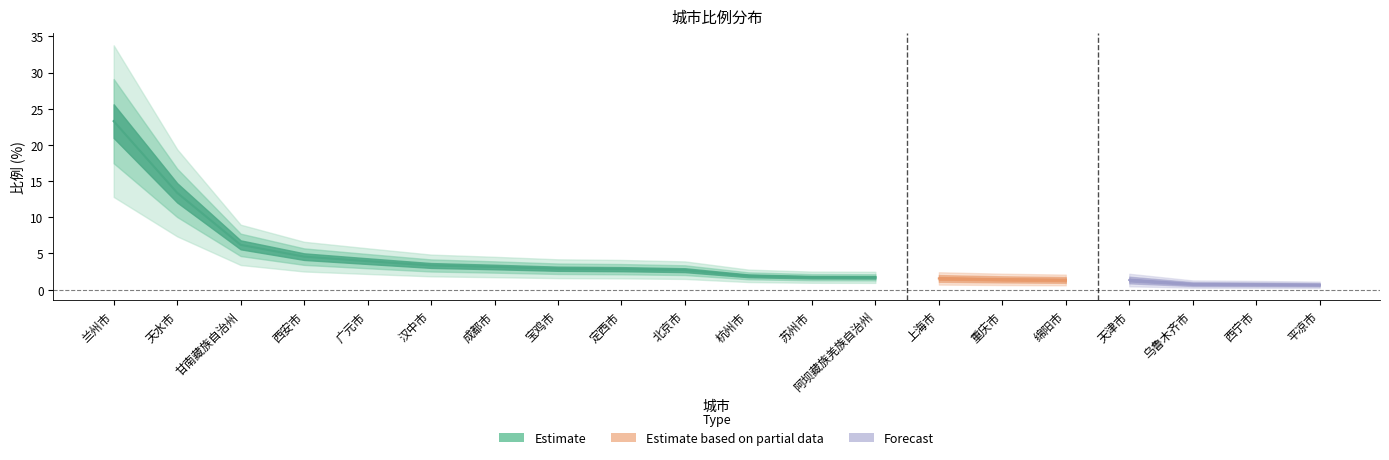

List the labels in order of value, smallest first.

平凉市, 西宁市, 乌鲁木齐市, 天津市, 绵阳市, 重庆市, 上海市, 阿坝藏族羌族自治州, 苏州市, 杭州市, 北京市, 定西市, 宝鸡市, 成都市, 汉中市, 广元市, 西安市, 甘南藏族自治州, 天水市, 兰州市